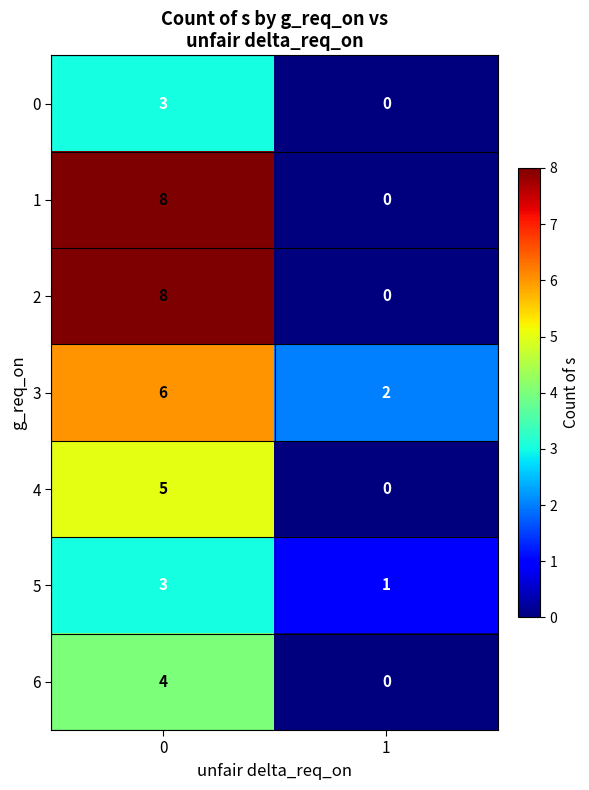

The 5 series shows 0 at 1. True or false?

False